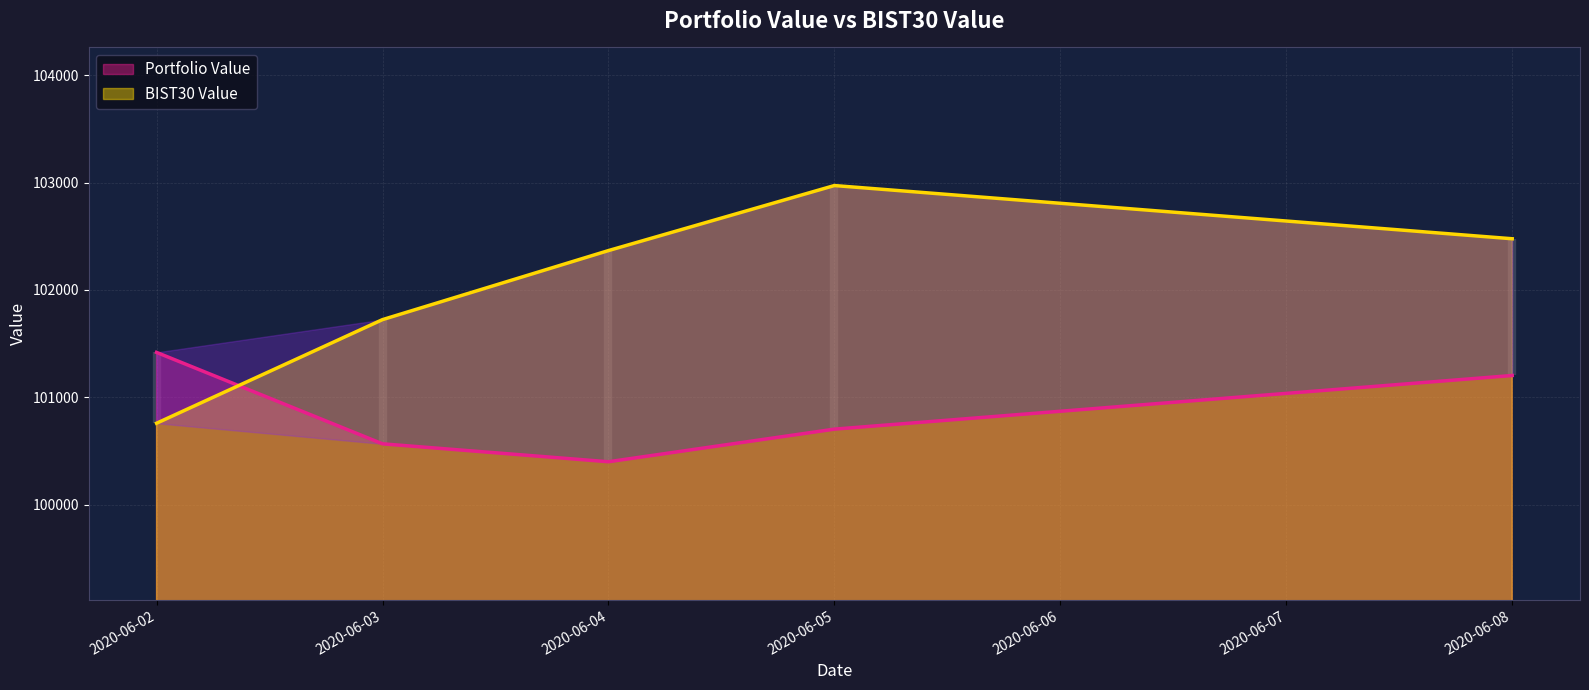

What is the difference between the BIST30 Value values at 2020-06-04 and 2020-06-05?

605.3